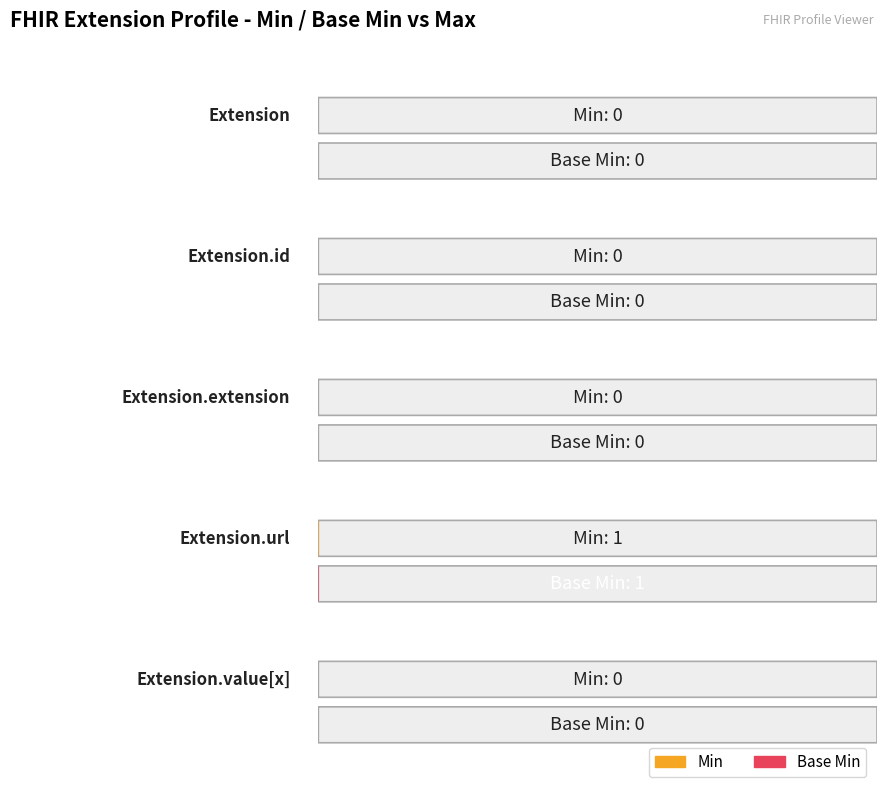

Which category has the lowest value across all series?

Extension